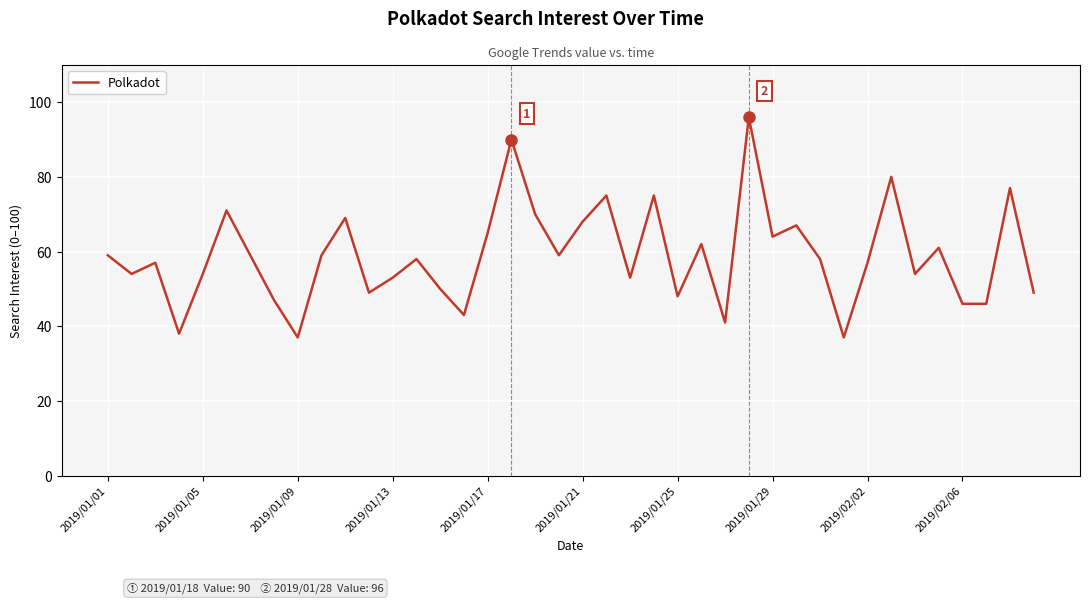

What is the difference between the maximum and minimum values?

59